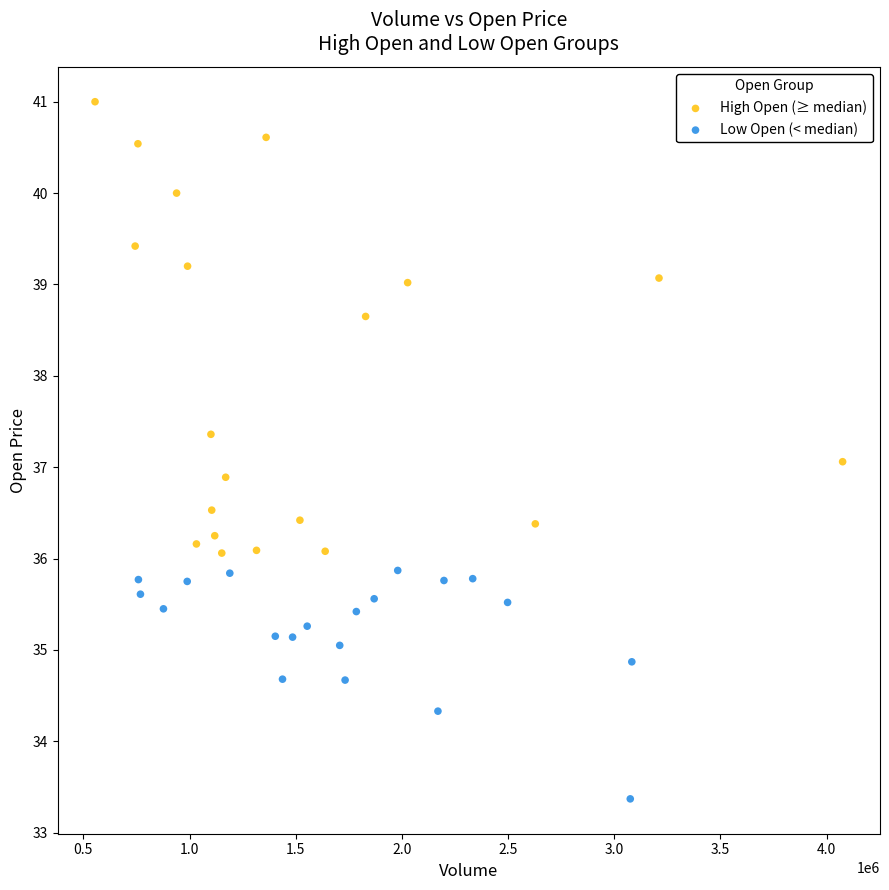

Which series has the widest spread of Y values?

High Open (≥ median)